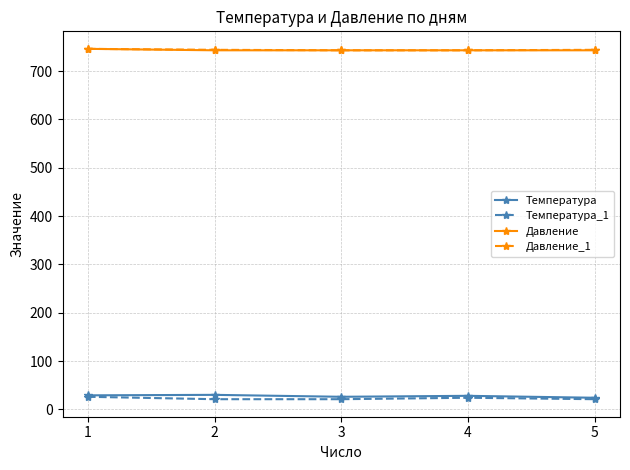

Count the Давление_1 values in the range 743 to 744.

4